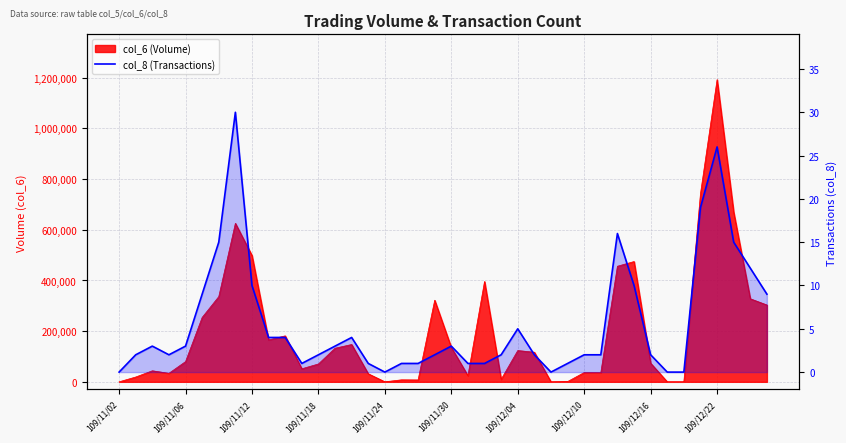

Reading left to right, extract all data points from this chart.

0	2	3	2	3	9	15	30	10	4	4	1	2	3	4	1	0	1	1	2	3	1	1	2	5	2	0	1	2	2	16	10	2	0	0	19	26	15	12	9